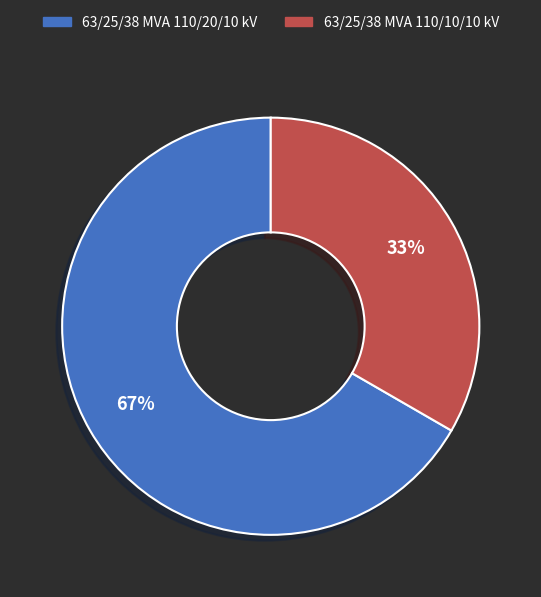

Do 63/25/38 MVA 110/10/10 kV and 63/25/38 MVA 110/20/10 kV together represent more than half of the pie?

Yes